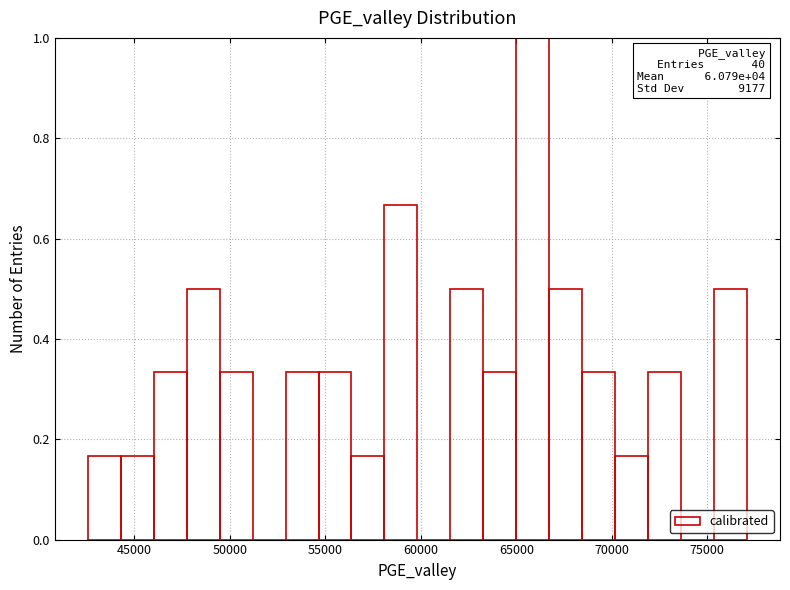

Read against the x-axis, roughly where is the centre of the tallest bar?

66000